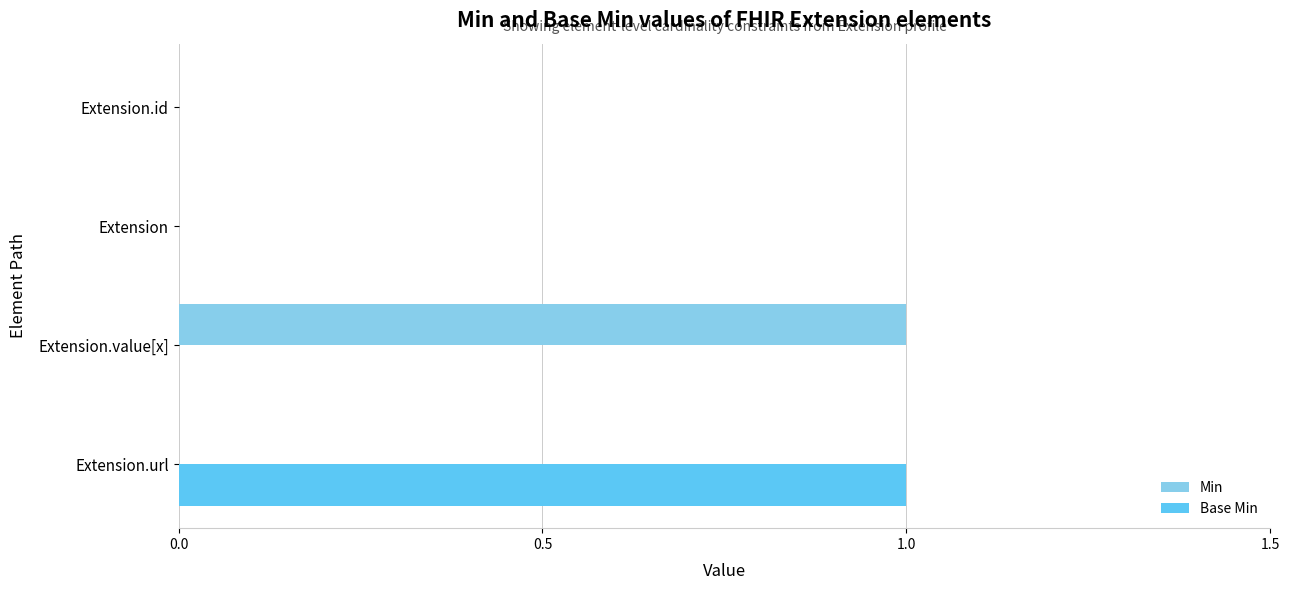

True or false: Min has a value of 1 at Extension.value[x].

True